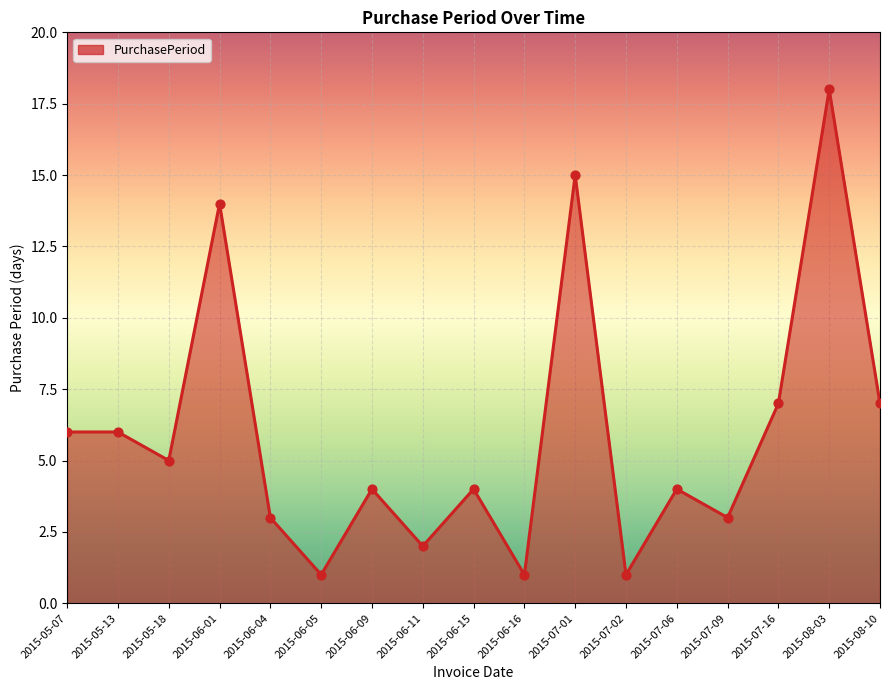

What is the change in value from 2015-05-13 to 2015-06-11?

-4